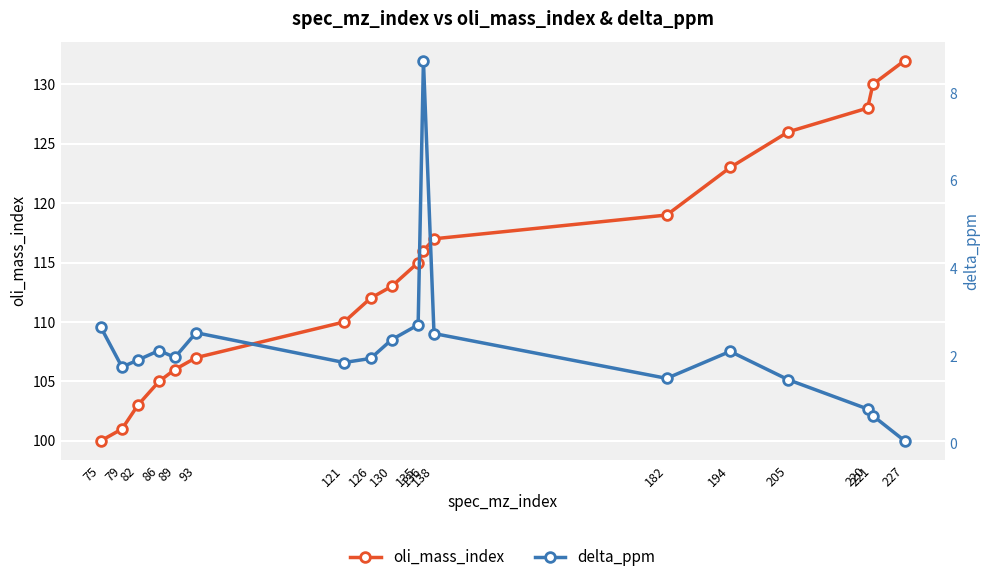

How many series are shown in this chart?

2